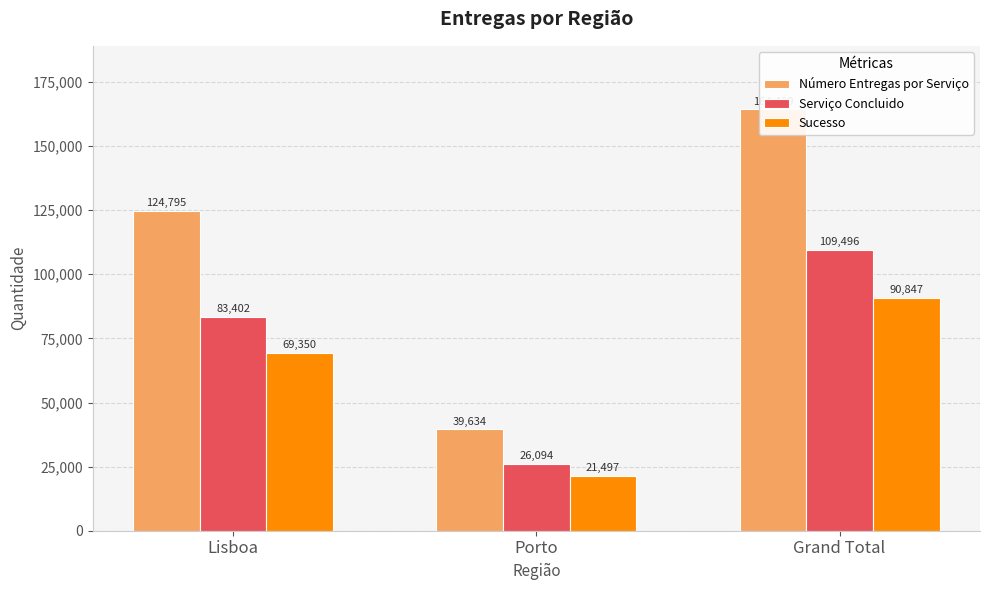

What is the difference between the highest and lowest values at Porto?

18137